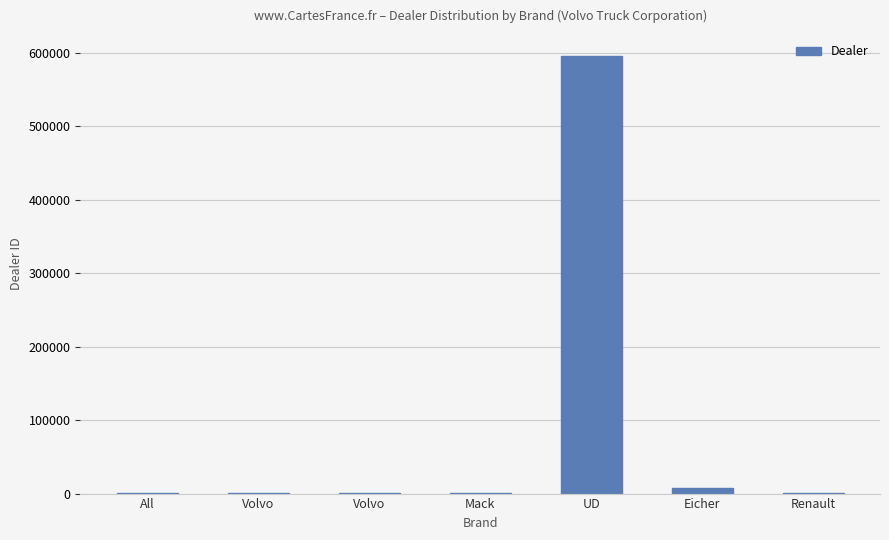

Reading right to left, transcribe all the data shown in this chart.

1008	6930	595901	1008	1008	1008	1008